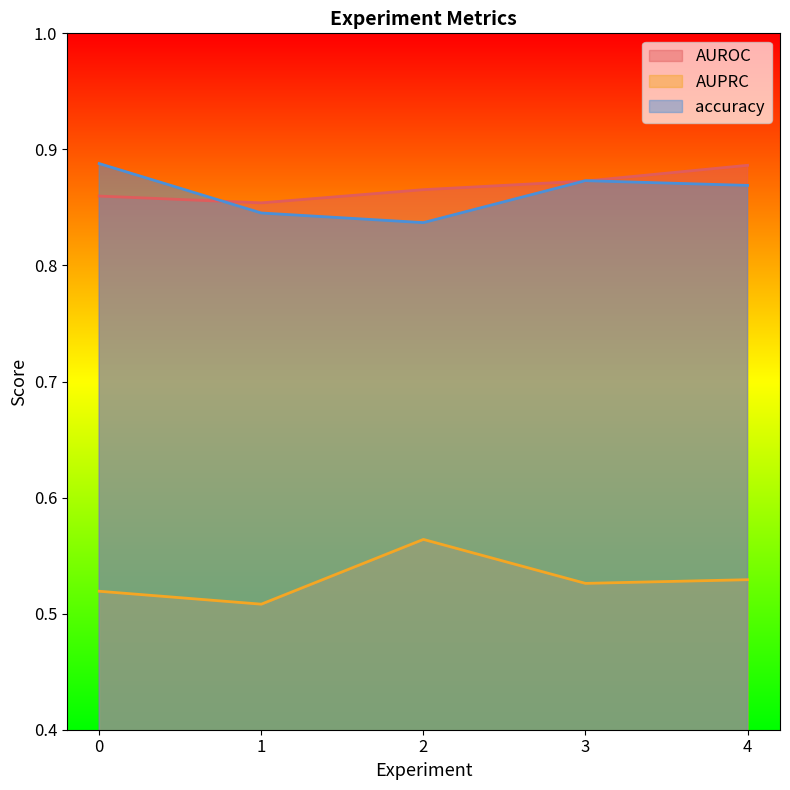

What value does the AUROC series have at 0?

0.9